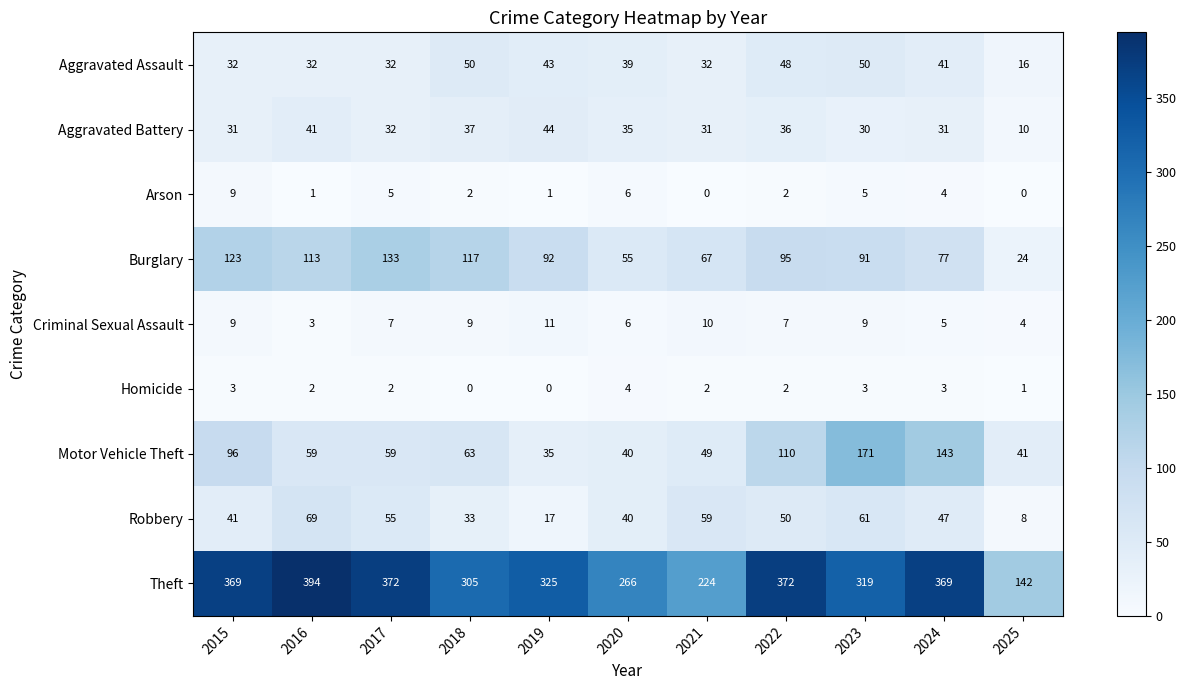

The Aggravated Assault series shows 32 at 2017. True or false?

True